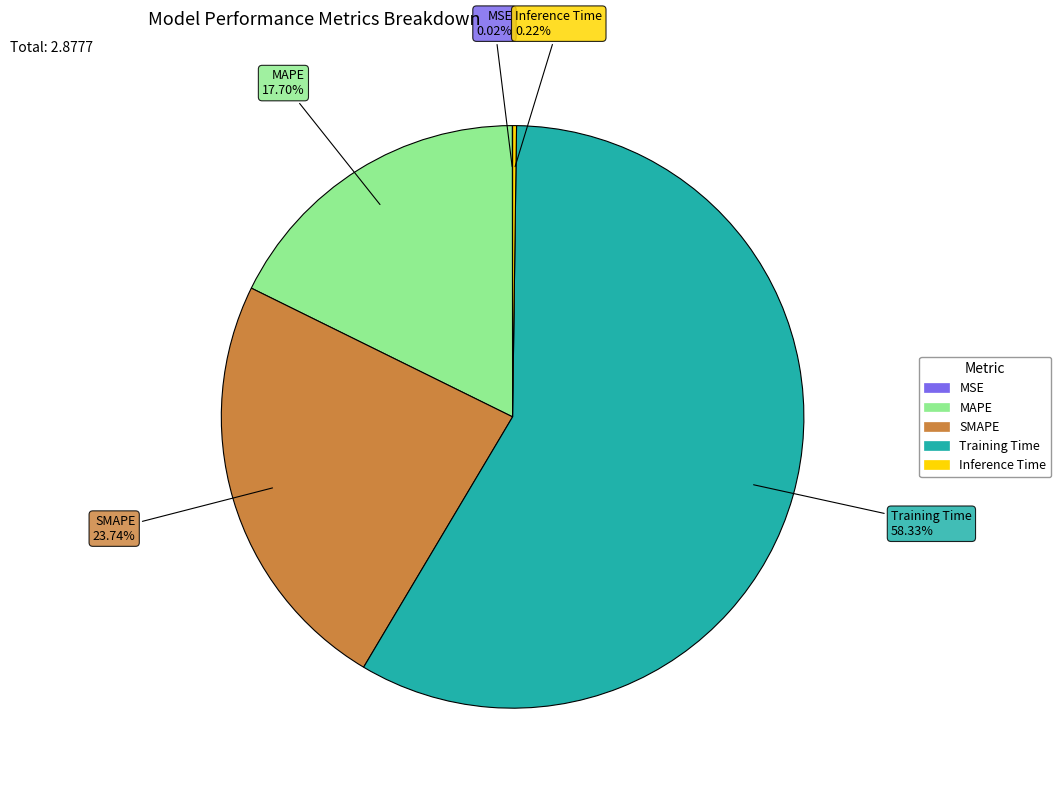

True or false: MAPE accounts for 8% of the total.

False